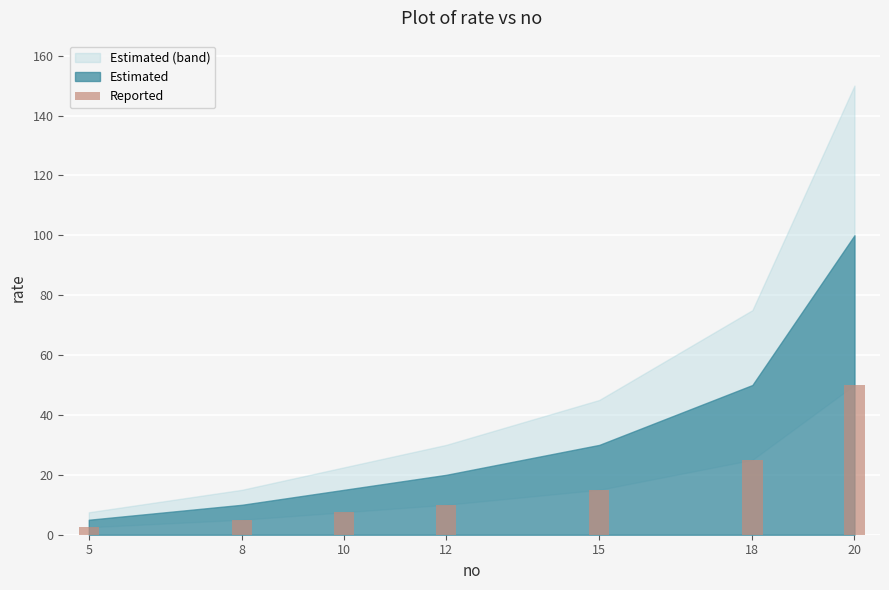

What is the sum of all values?

115.0